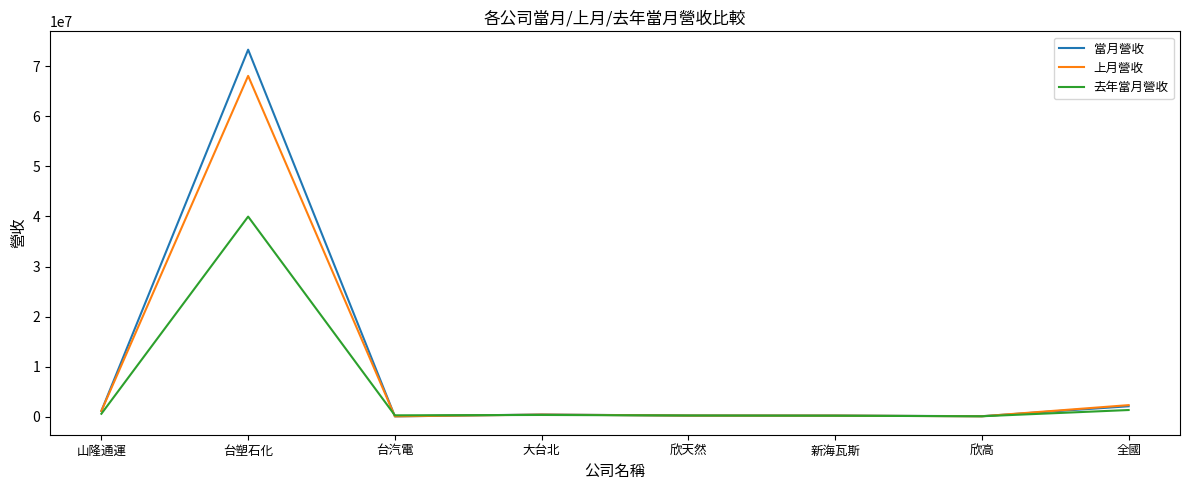

Does the chart have visible grid lines?

No